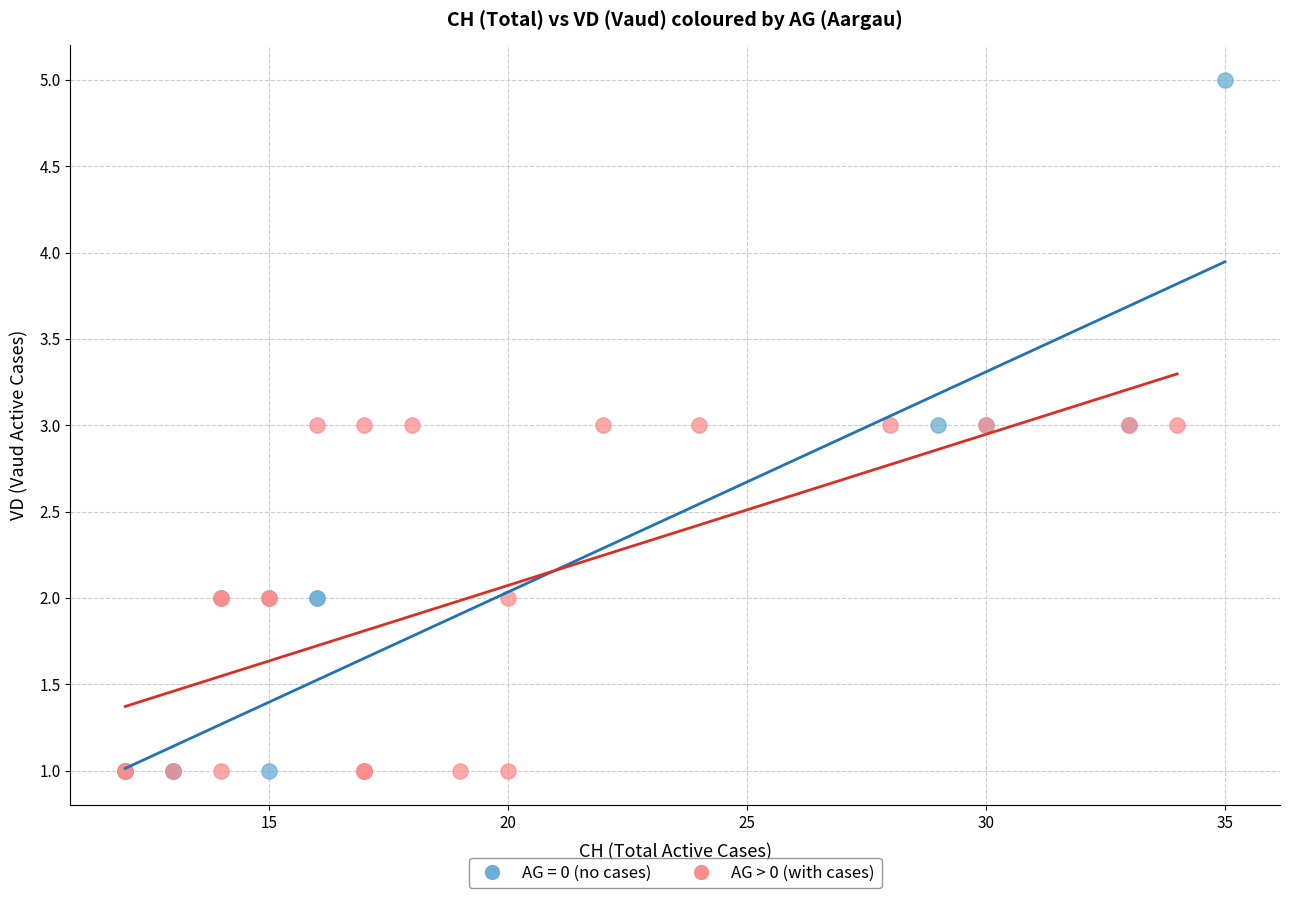

Which series contains the highest Y value?

AG = 0 (no cases)